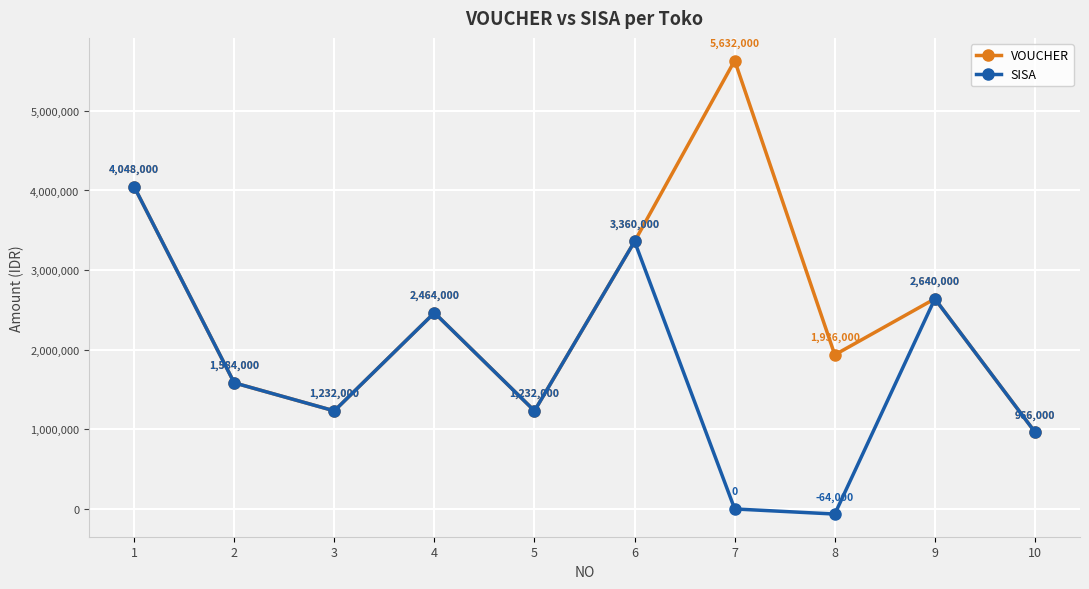

Reading right to left, extract all data points from this chart.

VOUCHER: 10=966000	9=2640000	8=1936000	7=5632000	6=3360000	5=1232000	4=2464000	3=1232000	2=1584000	1=4048000
SISA: 10=966000	9=2640000	8=-64000	7=0	6=3360000	5=1232000	4=2464000	3=1232000	2=1584000	1=4048000